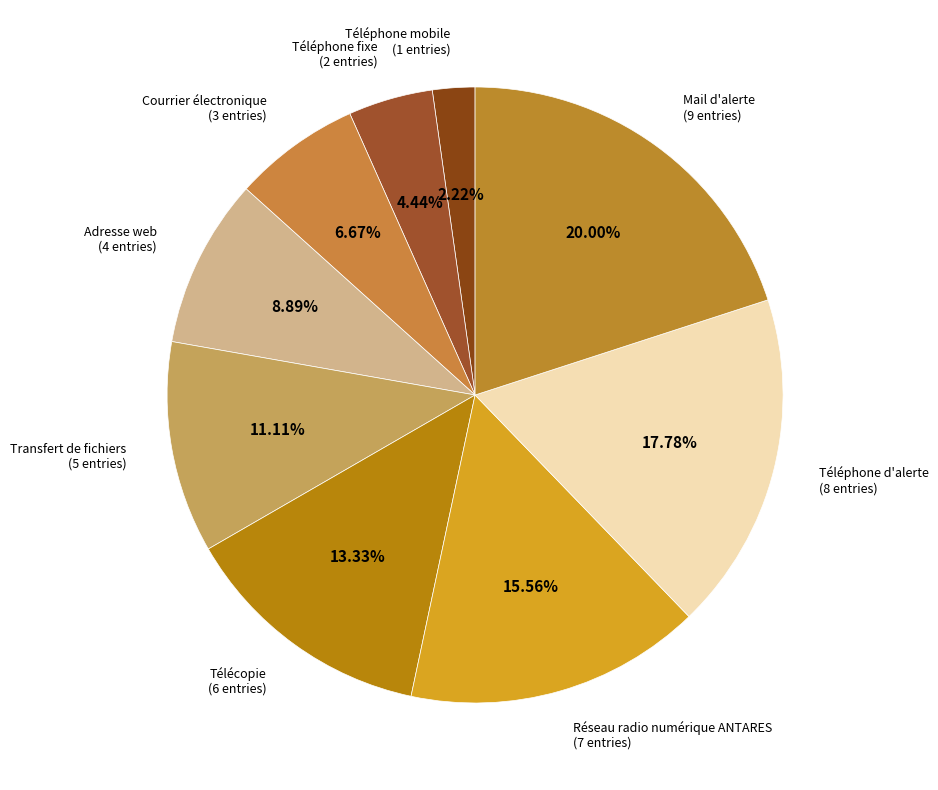

Which slice is the largest?

Mail d'alerte